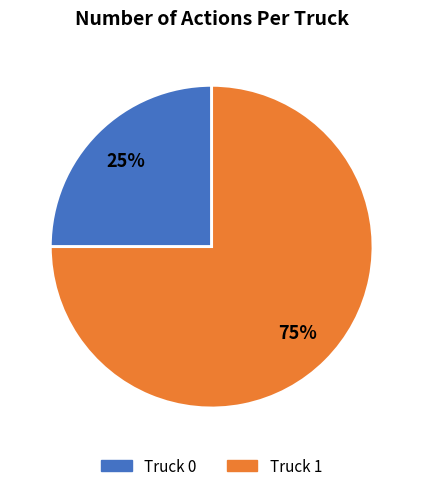

What is the ratio of the value at Truck 1 to the value at Truck 0?

3.0